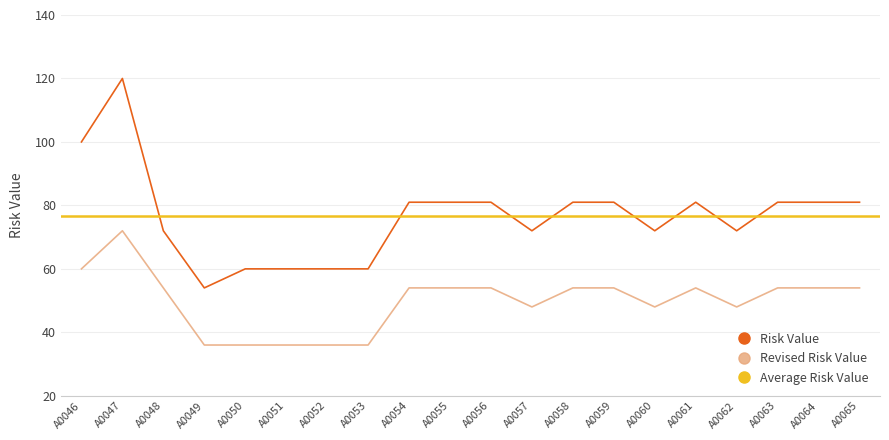

True or false: Risk Value and Revised Risk Value intersect in this chart.

False